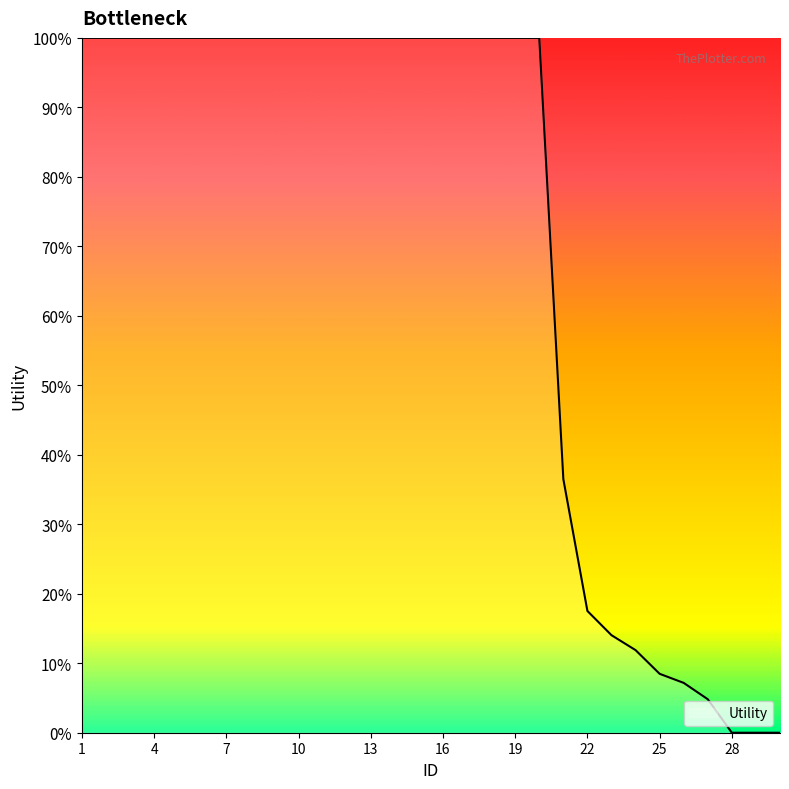

Does the chart have visible grid lines?

No